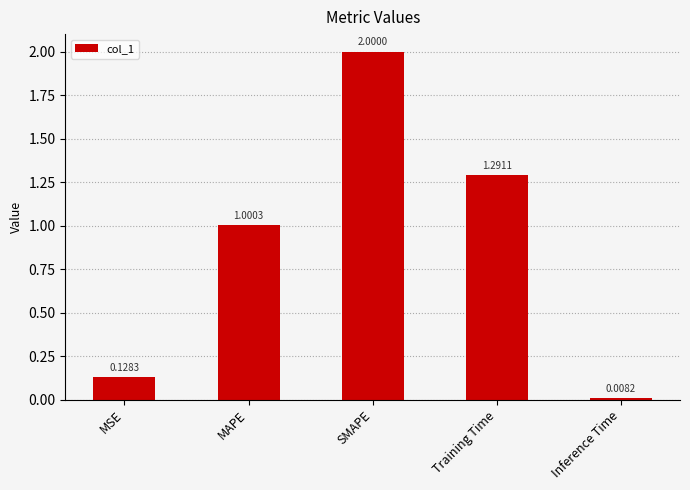

Where does the data first go above 1?

MAPE